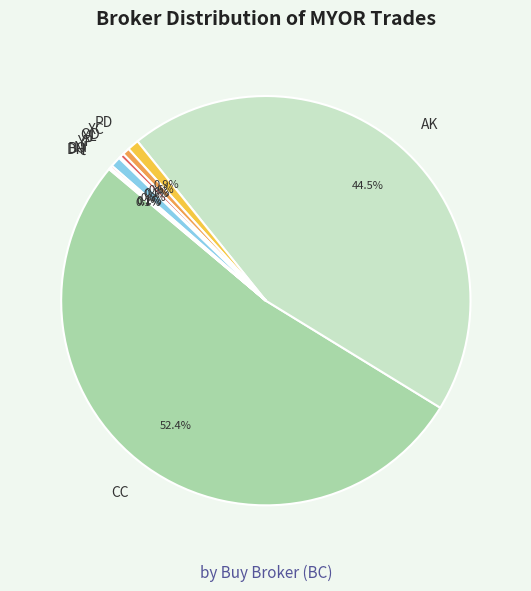

What is the largest slice in the pie chart?

CC